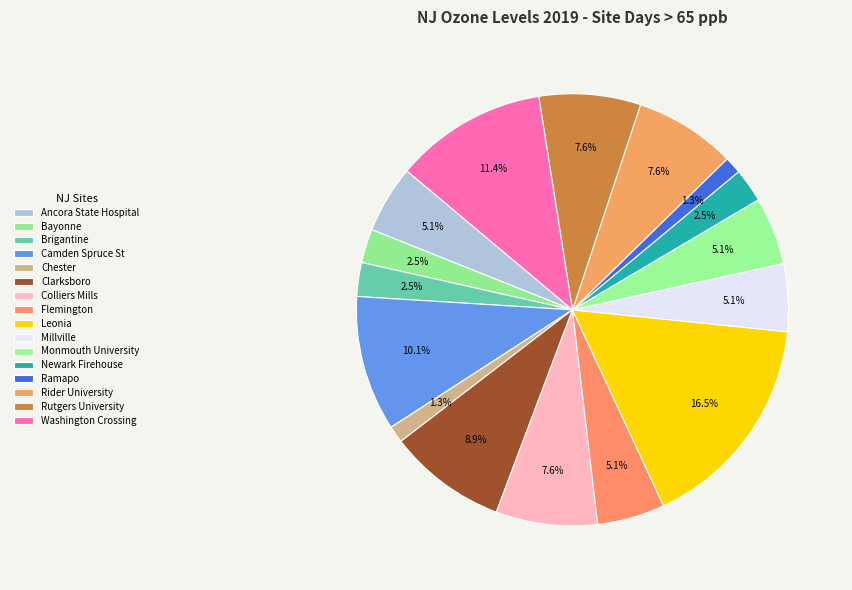

To the nearest percent, what portion does Rider University represent?

8%